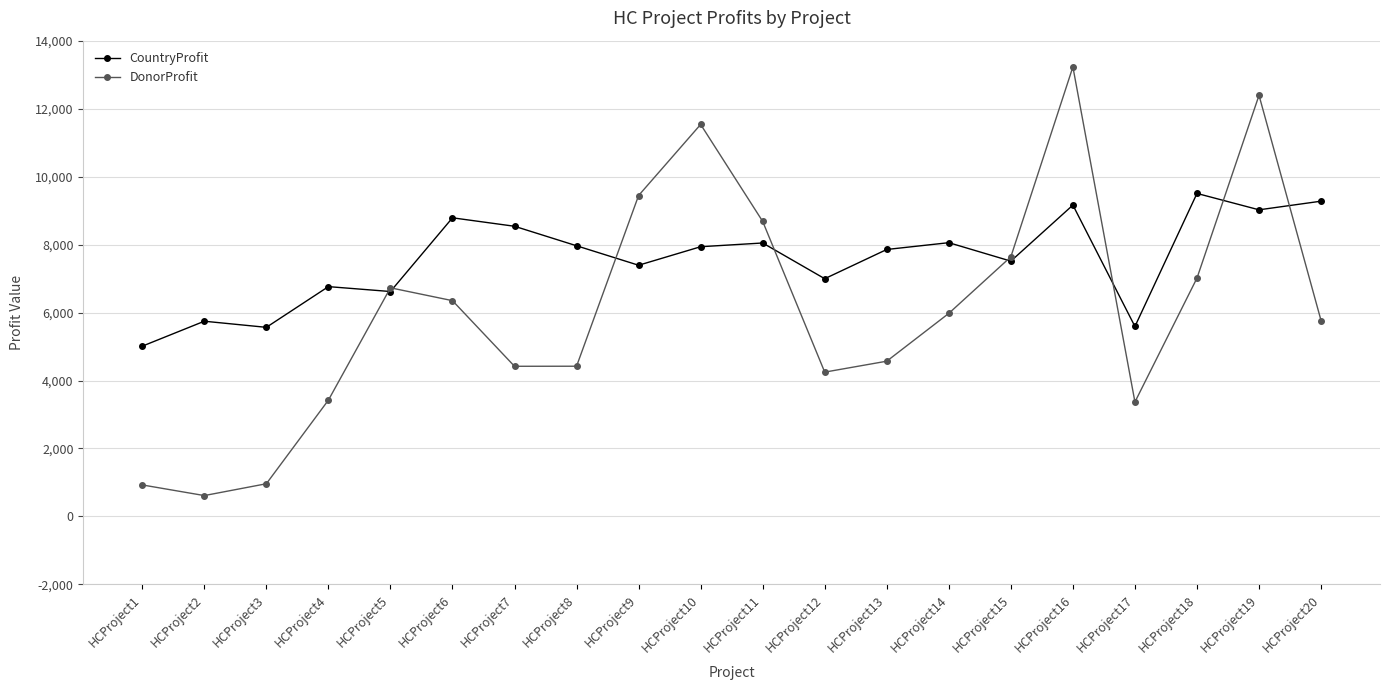

In CountryProfit, how many points are lower than both neighbors (excluding endpoints)?

7